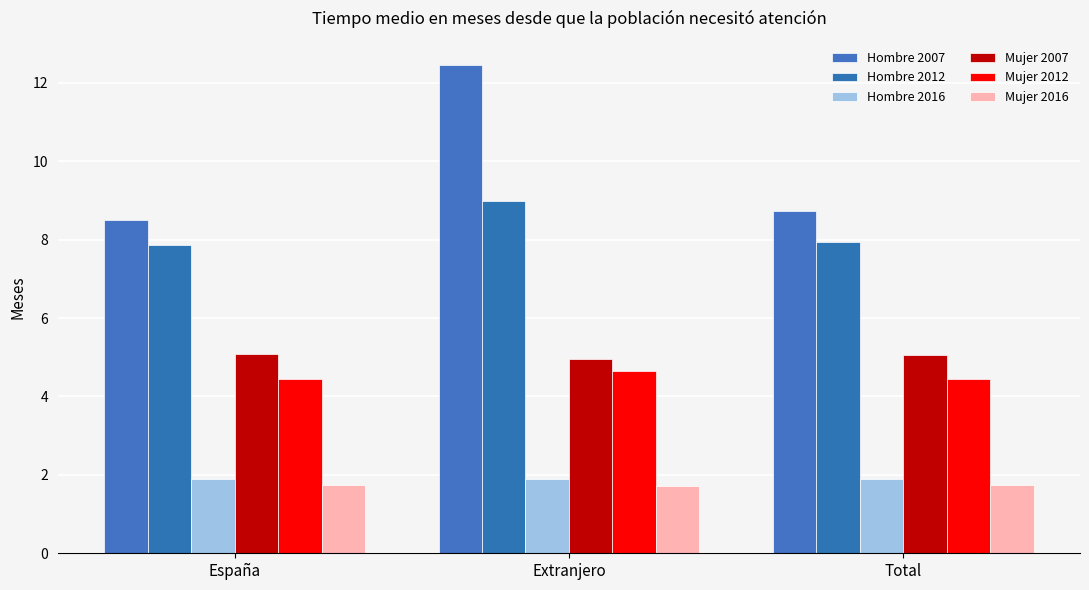

List the series in order of their peak value, lowest first.

Mujer 2016, Hombre 2016, Mujer 2012, Mujer 2007, Hombre 2012, Hombre 2007